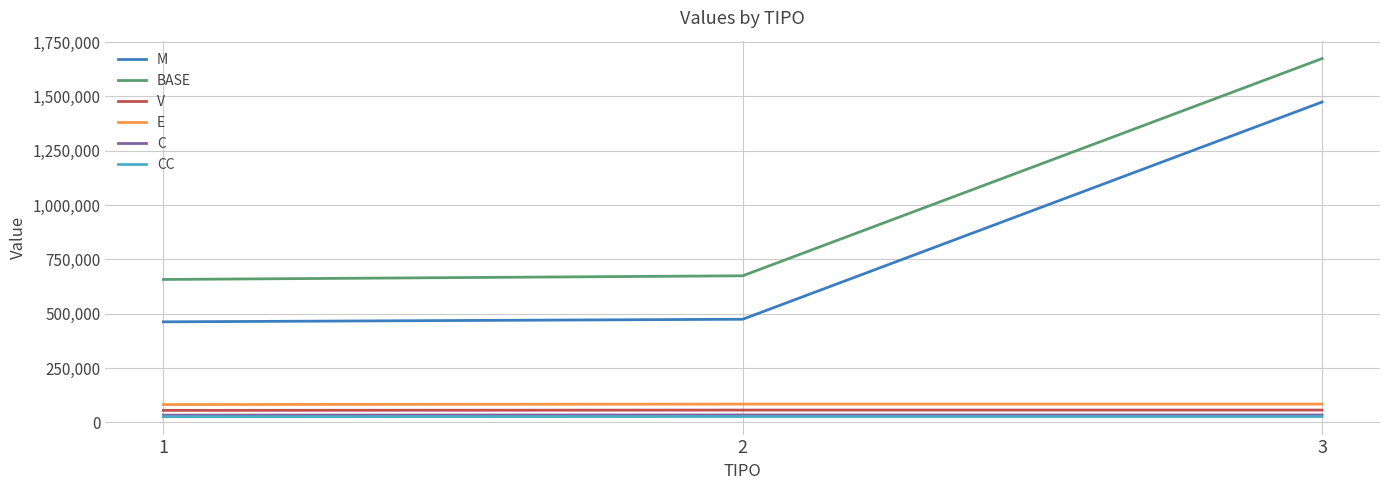

What is the total value across all series at 1?

1315024.2